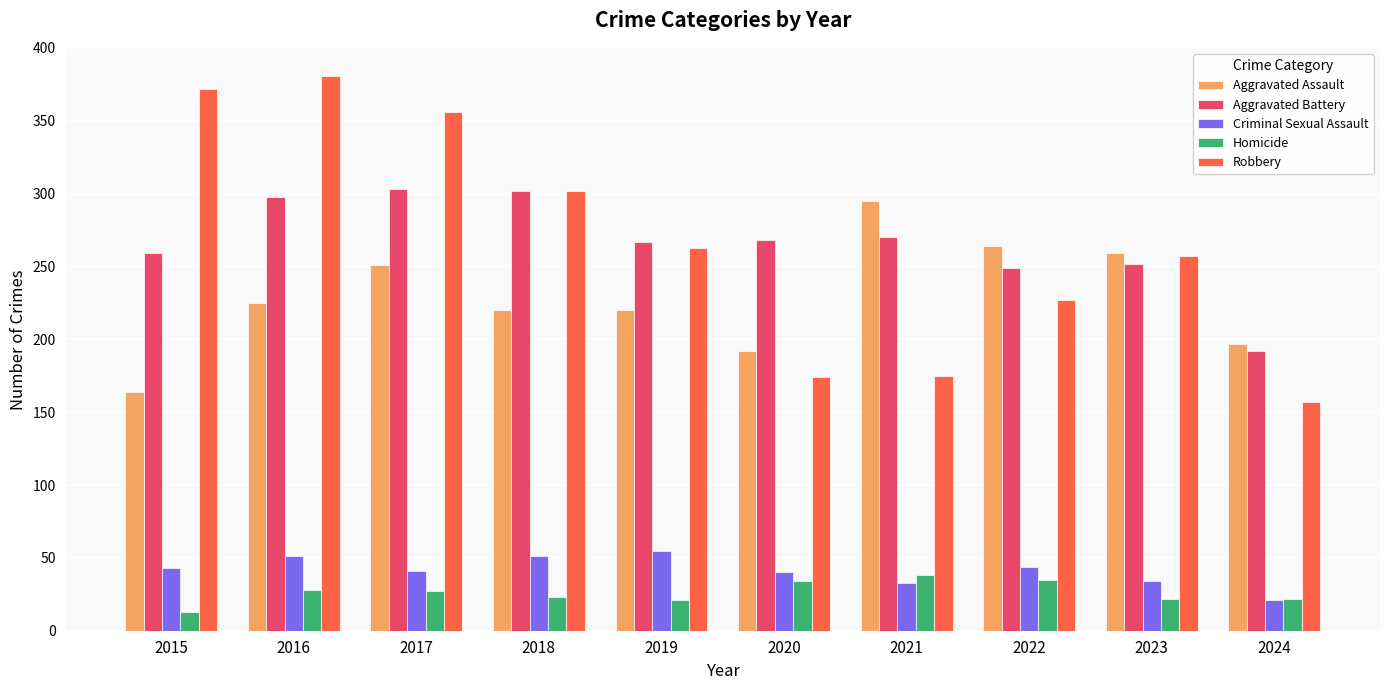

Is the value of Aggravated Assault at 2022 greater than the value of Aggravated Battery at 2016?

No